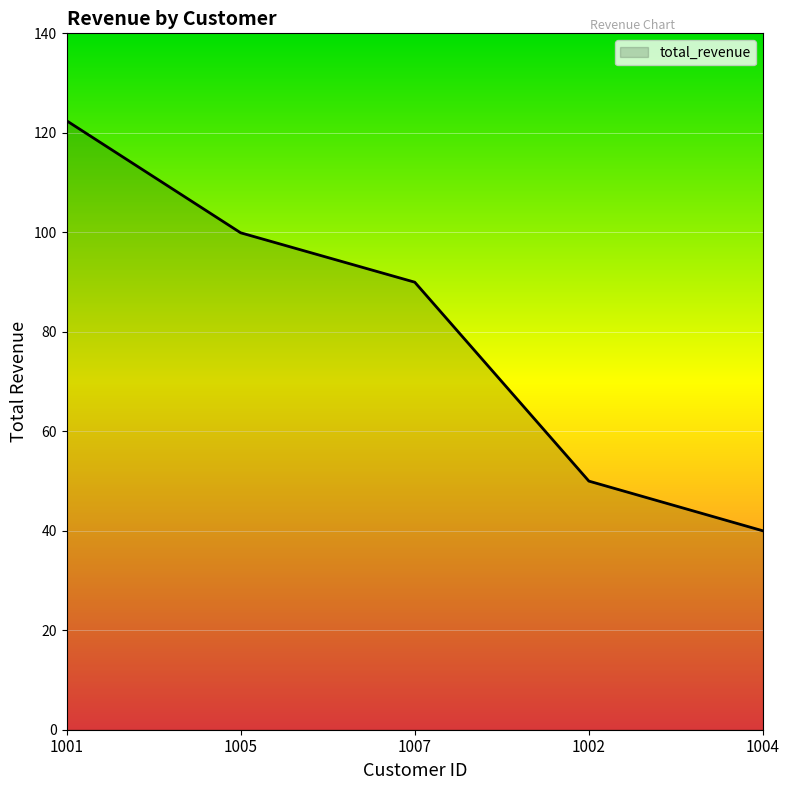

List the labels in order of value, largest first.

1001, 1005, 1007, 1002, 1004